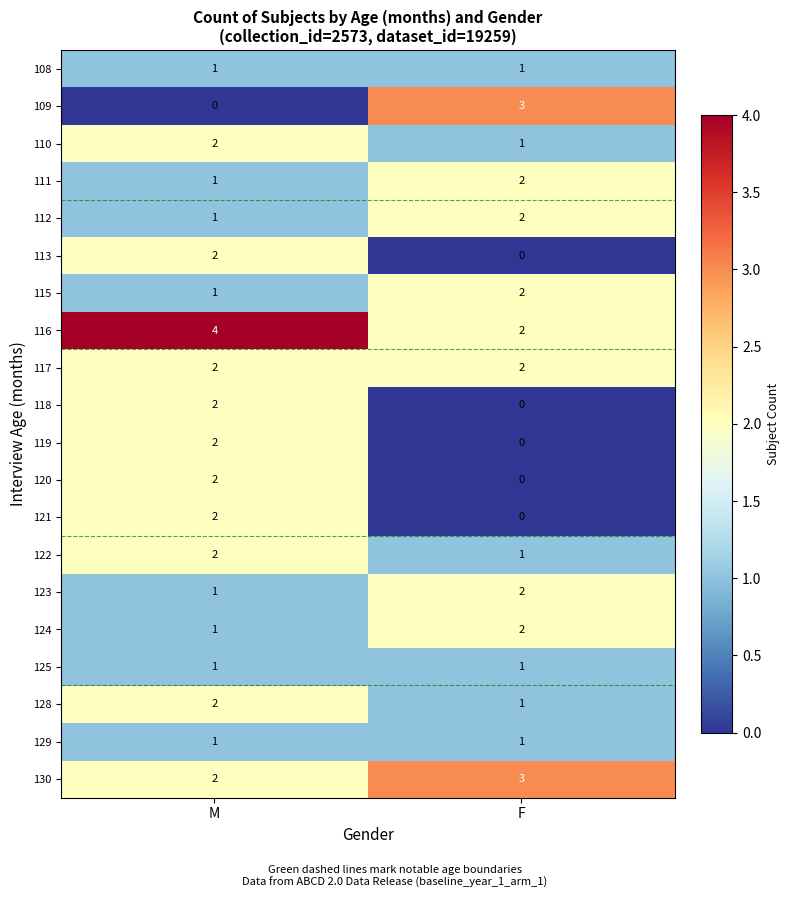

Between M and F, which series saw the biggest shift?

109